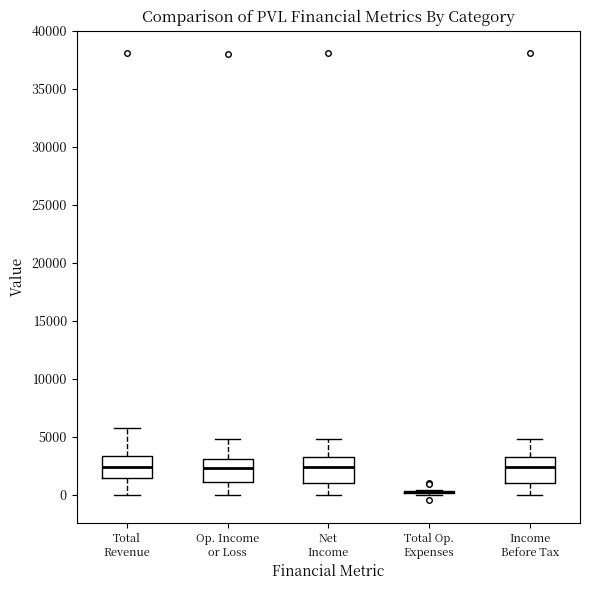

Reading left to right, read every box against the y-axis: the position of its median line, the range the box covers, and the ends of its whiskers. The values are not printed on the chart, so give them approximately, as read against the axis.

Total Revenue: median 2500, box 1500 to 3500, whiskers 0 to 5500
Op. Income or Loss: median 2500, box 1000 to 3000, whiskers 0 to 5000
Net Income: median 2500, box 1000 to 3000, whiskers 0 to 5000
Total Op. Expenses: box collapsed to a line at 0, whiskers 0 to 500
Income Before Tax: median 2500, box 1000 to 3000, whiskers 0 to 5000